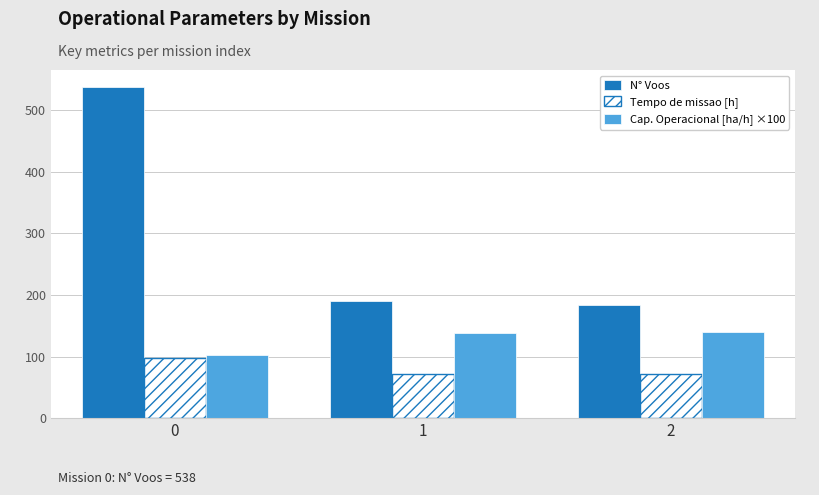

At which label is Cap. Operacional [ha/h] ×100 closest to 121?

1